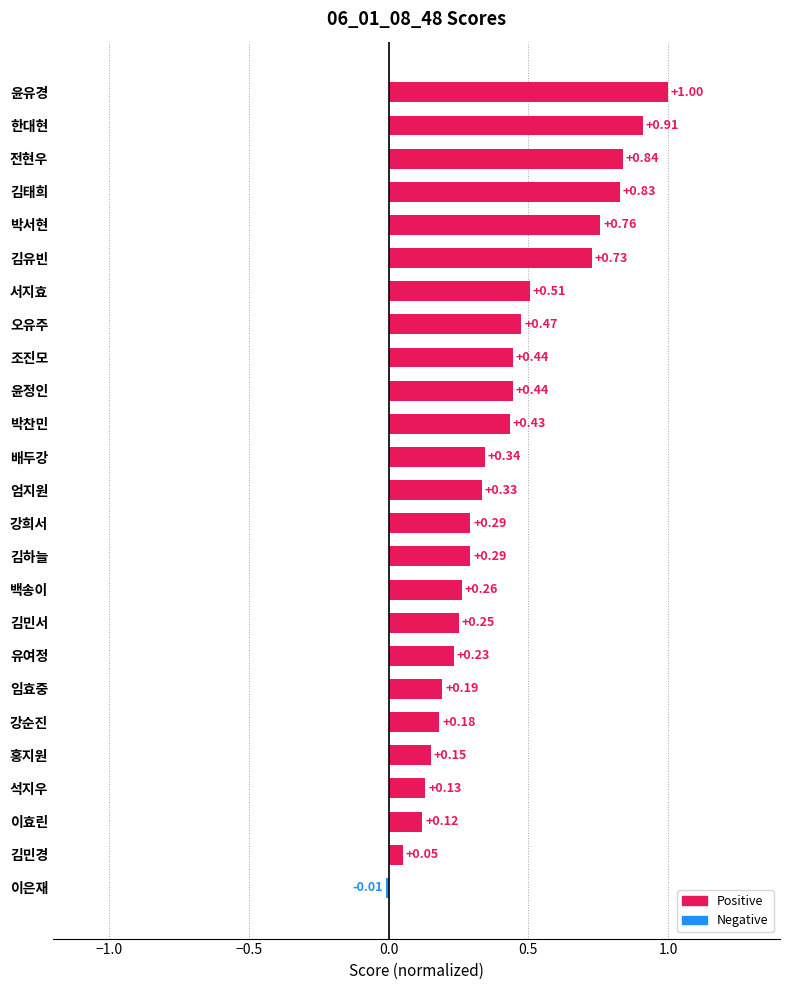

How many data points does each series have?

25